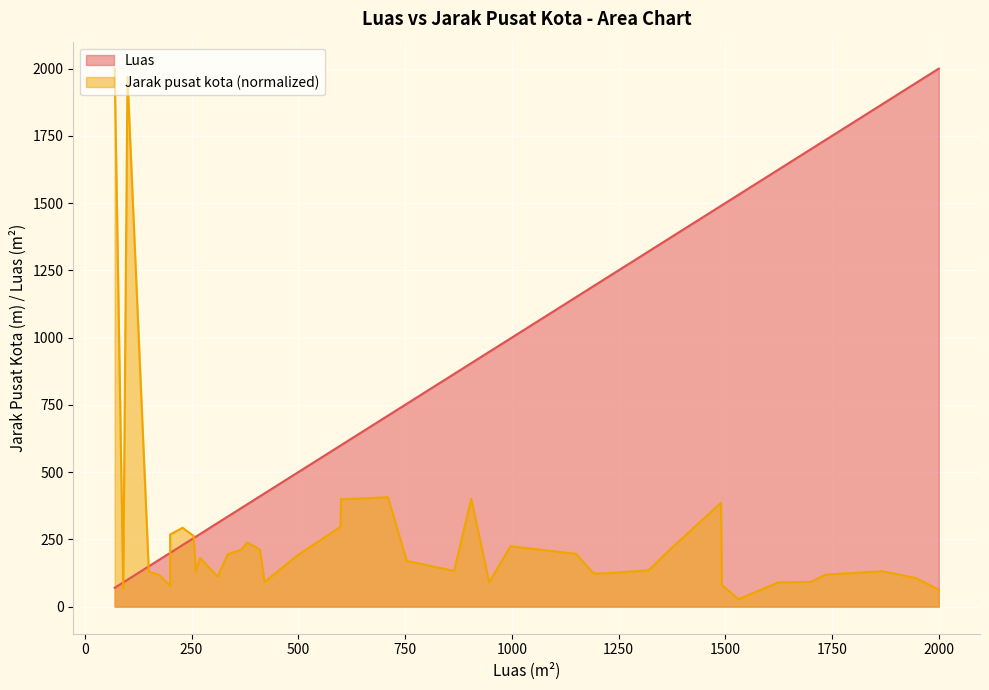

At which label is Luas closest to 1035?

997